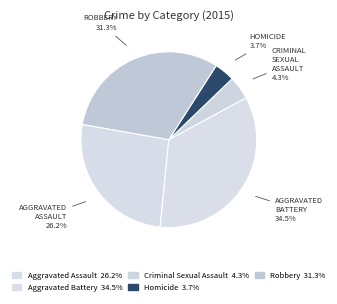

Which has a higher value, Robbery or Aggravated Assault?

Robbery